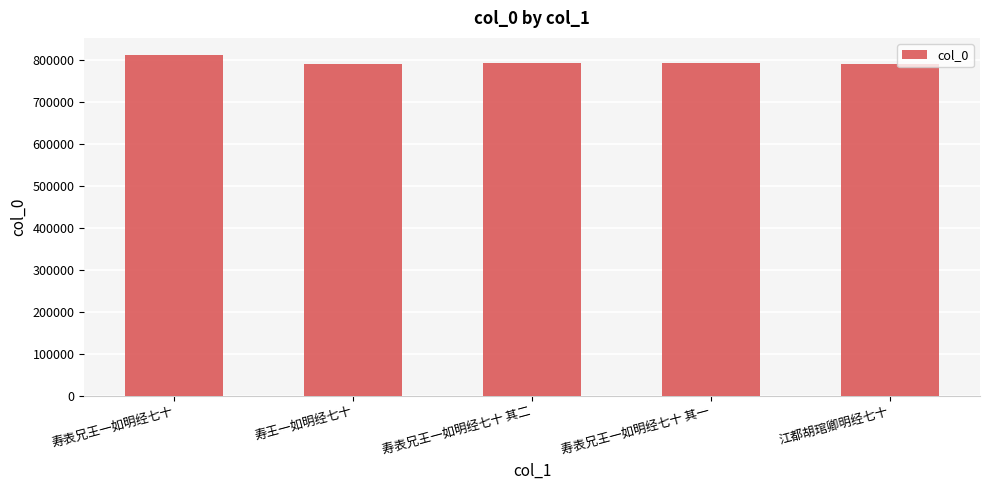

Approximately how many times larger is the value at 寿表兄王一如明经七十 compared to 江都胡琯卿明经七十?

1.0